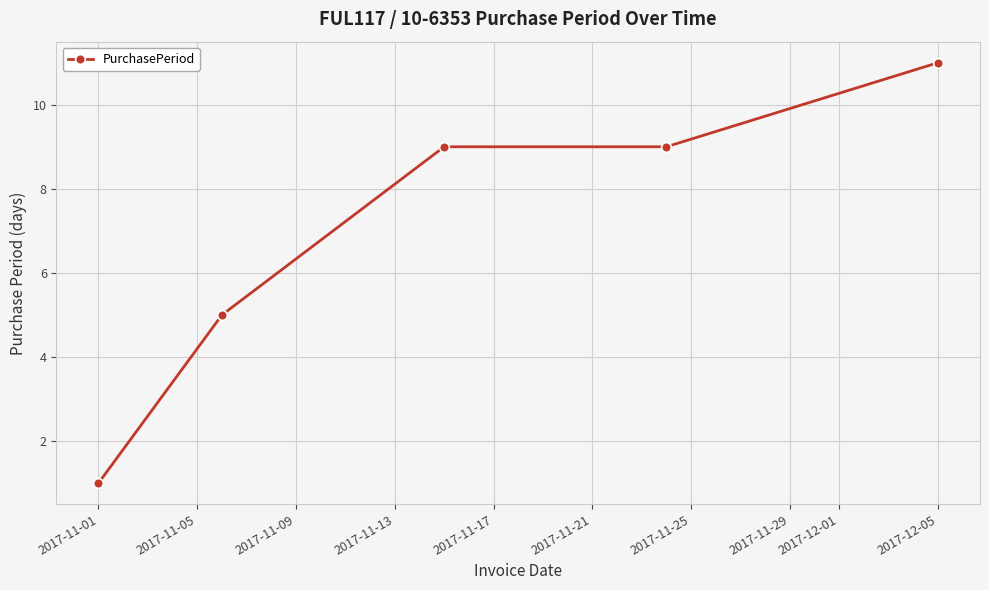

How many lines are shown in the chart?

1